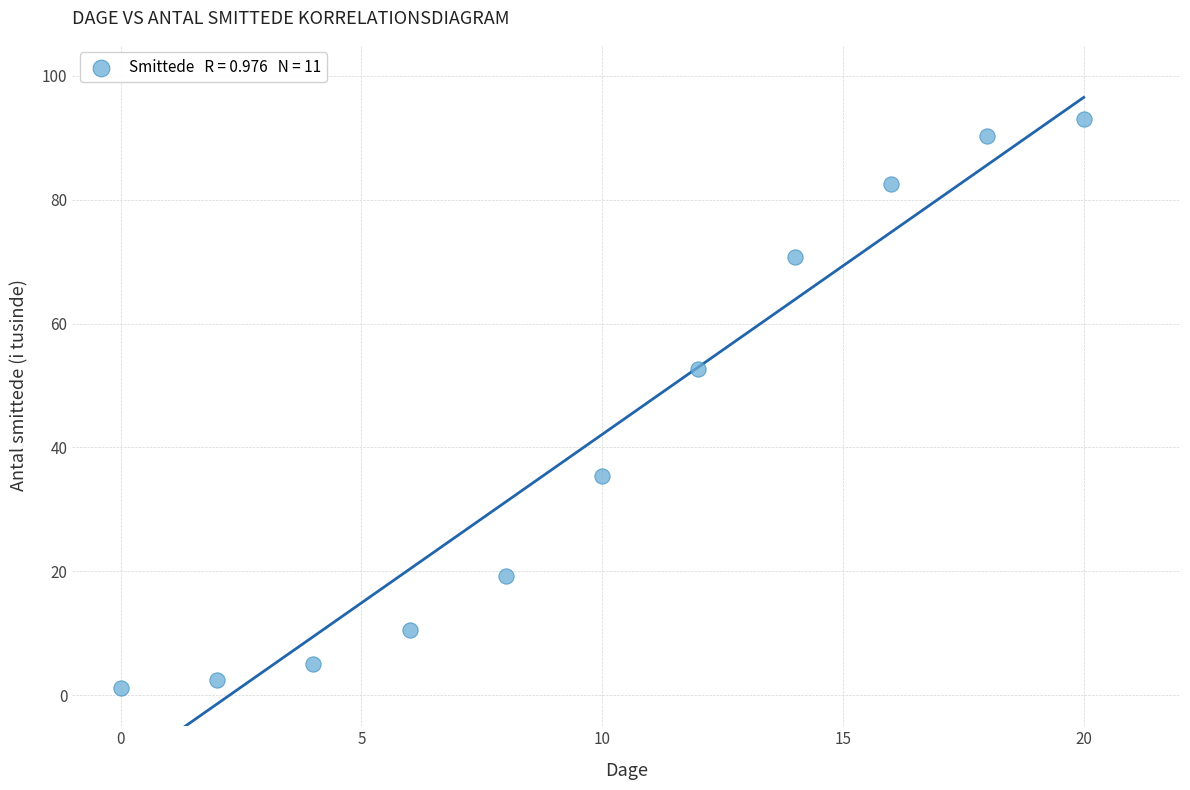

What is the average Y value?

42.1